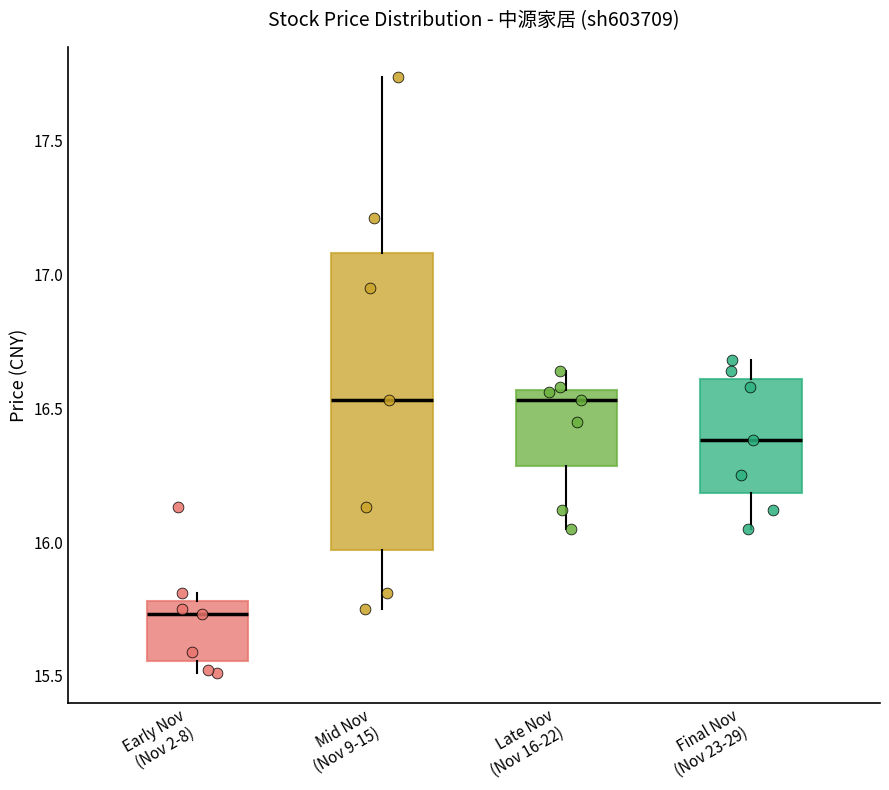

Reading left to right, transcribe this box plot: for each box, give where its median line is, the range the box spans, and where its two whiskers end, as read against the y-axis. The values are not printed on the chart, so give them approximately, as read against the axis.

Early Nov (Nov 2-8): median 15.75, box 15.55 to 15.80, whiskers 15.50 to 15.80 (just above the box's upper edge)
Mid Nov (Nov 9-15): median 16.55, box 15.95 to 17.10, whiskers 15.75 to 17.75
Late Nov (Nov 16-22): median 16.55 (just below the box's upper edge), box 16.30 to 16.55, whiskers 16.05 to 16.65
Final Nov (Nov 23-29): median 16.40, box 16.20 to 16.60, whiskers 16.05 to 16.70